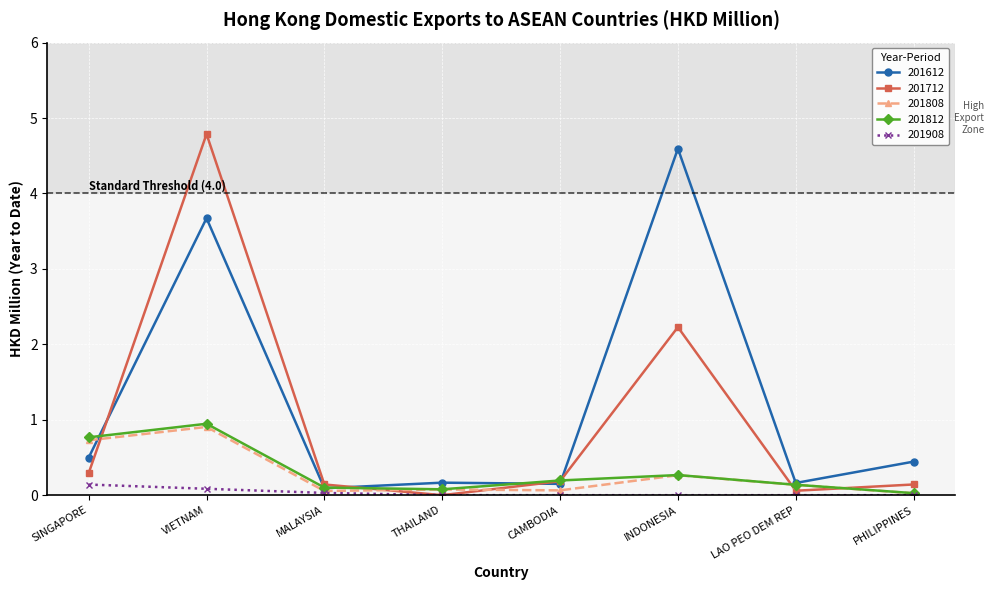

What is the maximum value shown in the chart?

4.8